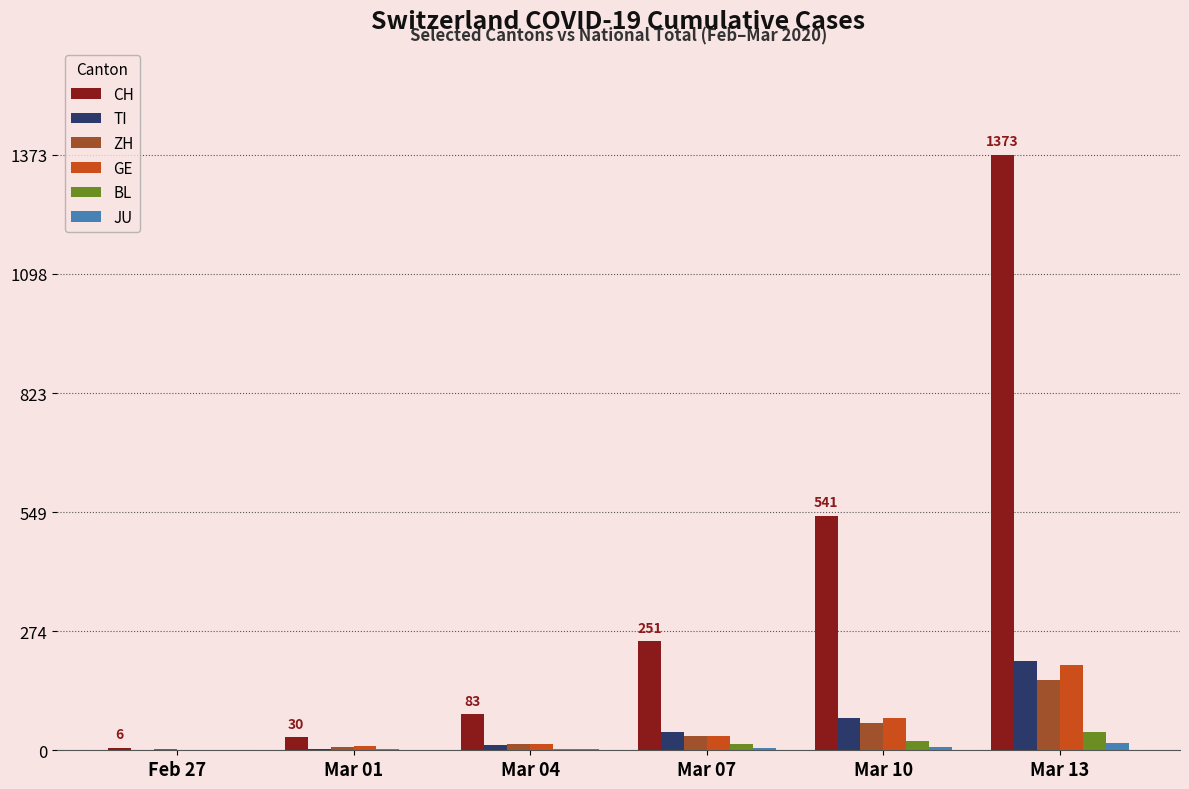

How many groups of bars are there?

6